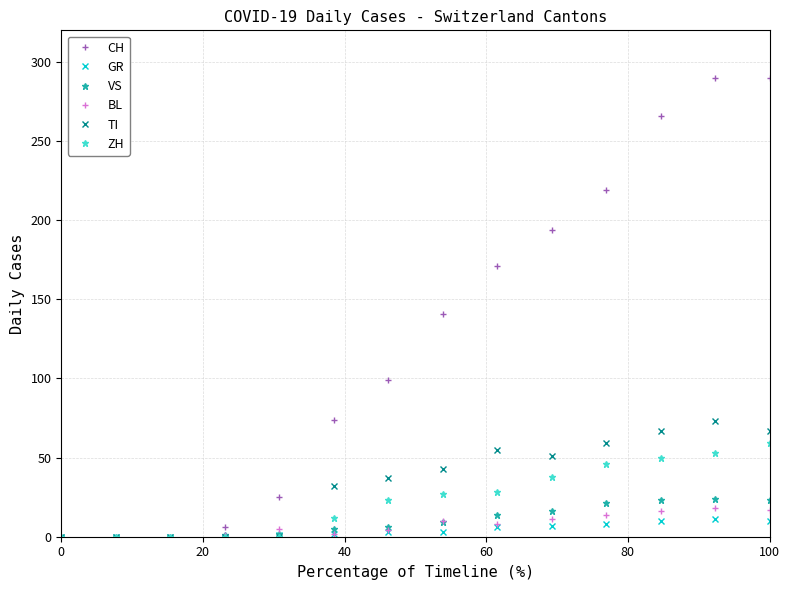

True or false: BL has more than 1 interior local peaks.

True